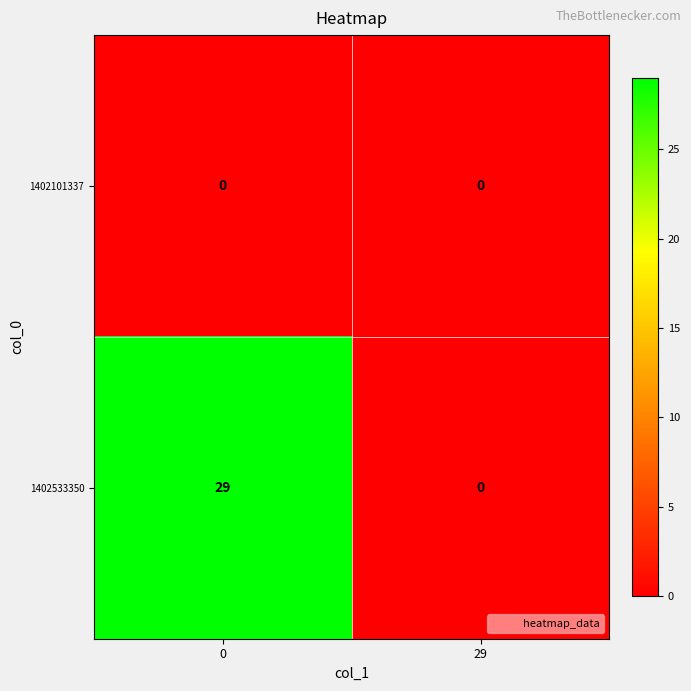

At which label does 1402533350 reach its minimum?

29